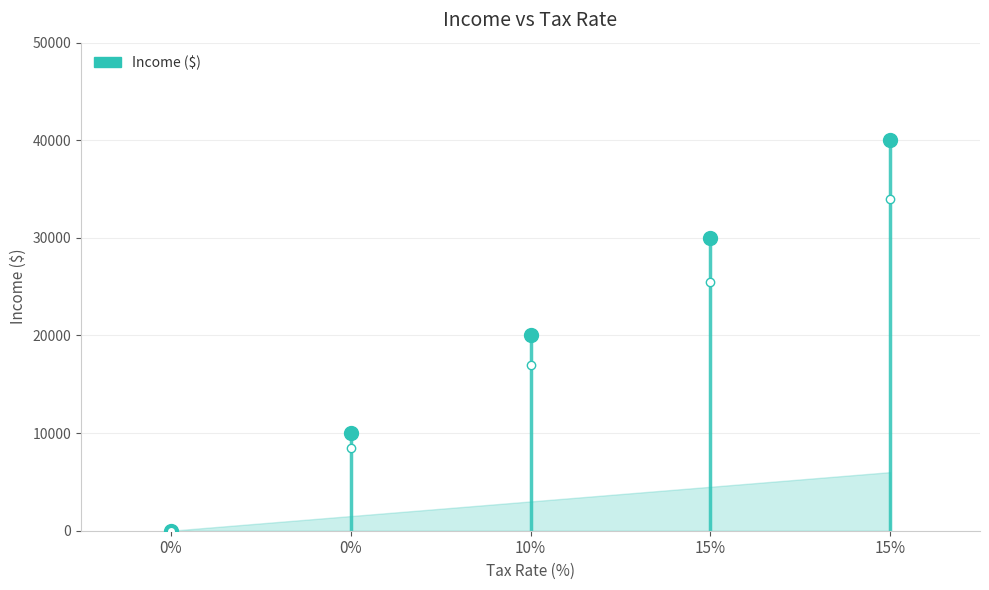

How many values are between 10000 and 30000?

3